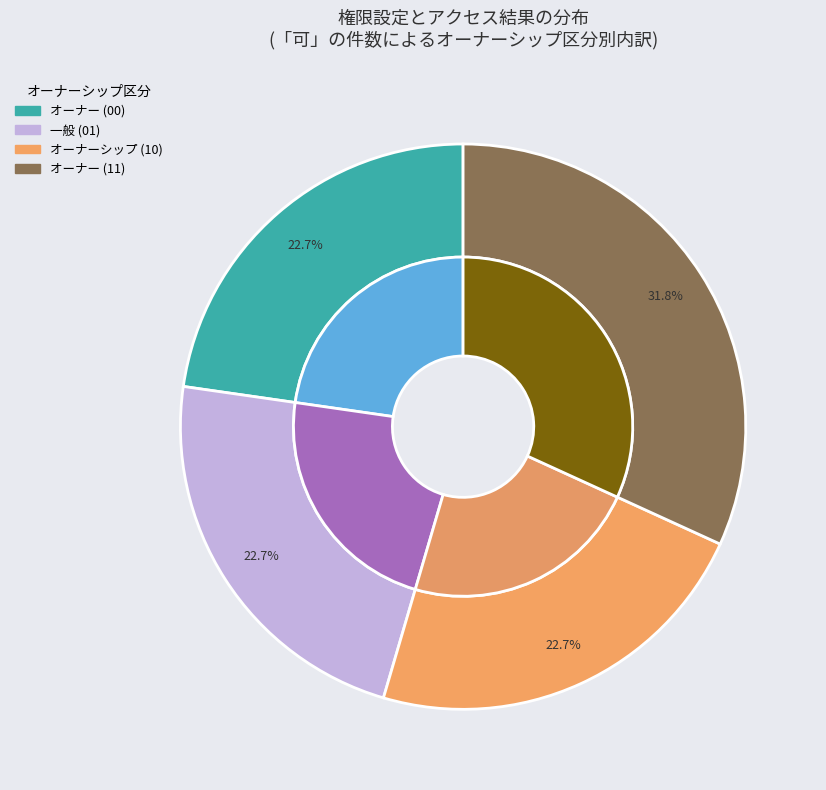

To the nearest percent, what is the average slice percentage?

25%